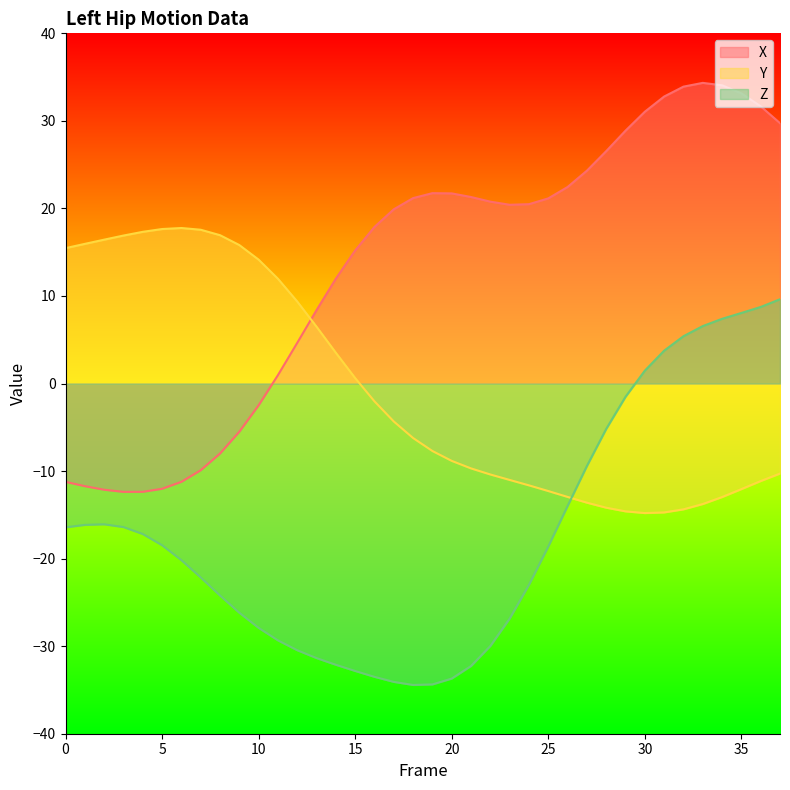

What is the smallest value displayed?

-34.4